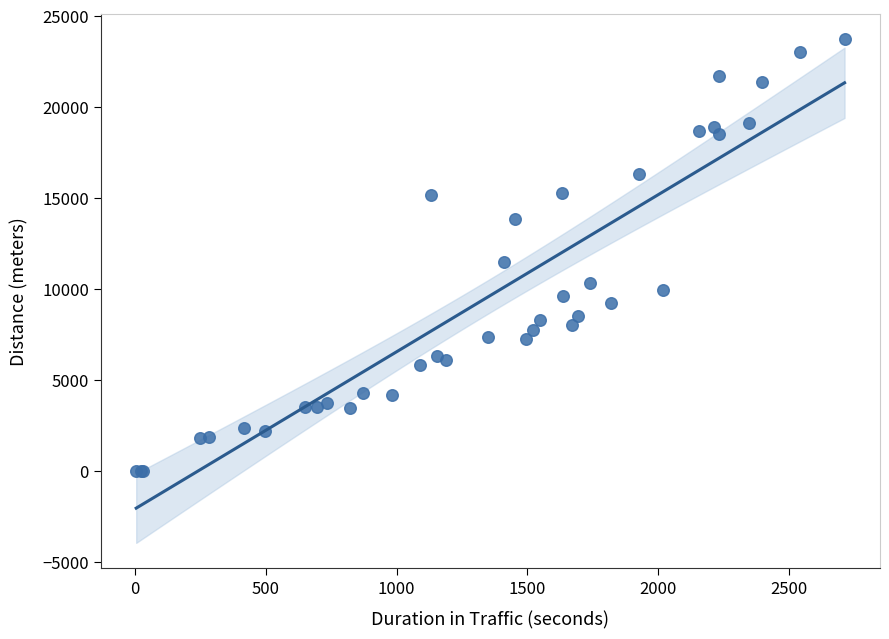

What Y value in the scatter plot is closest to 11862?

11460